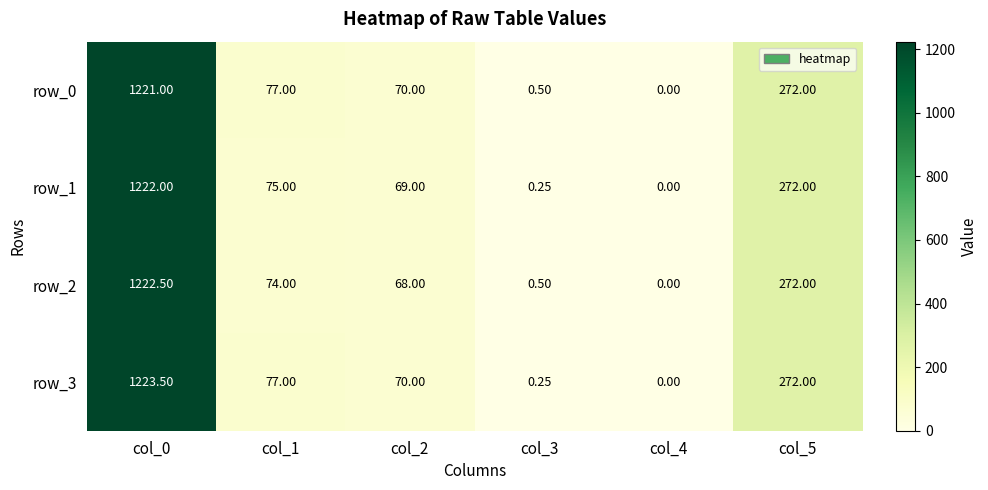

At which label does row_0 first exceed 77?

col_0